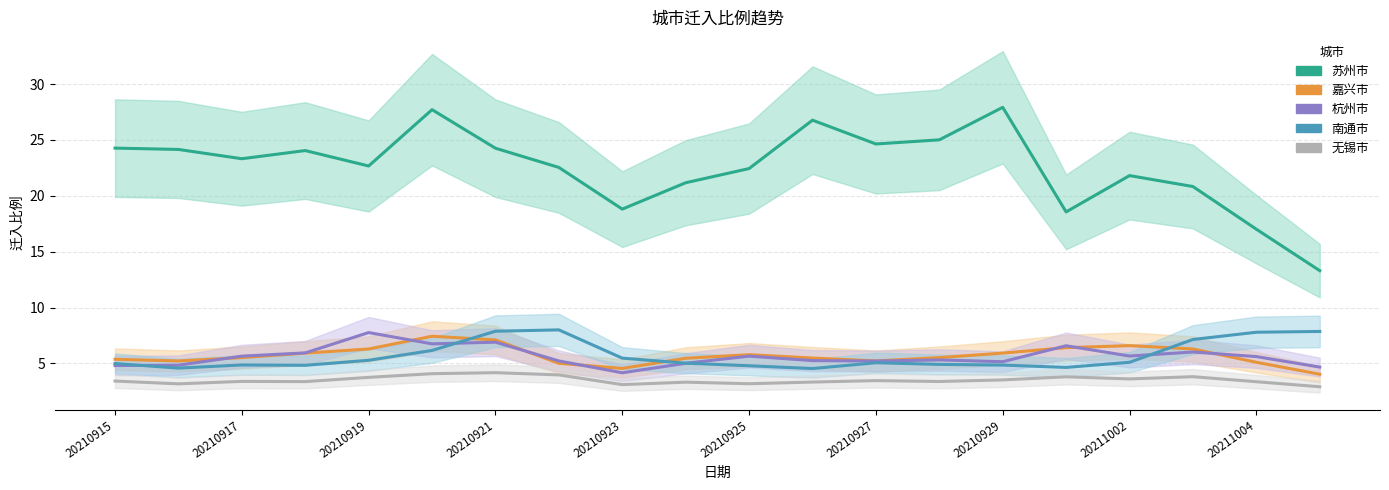

How many interior local valleys does the 杭州市 series have?

5